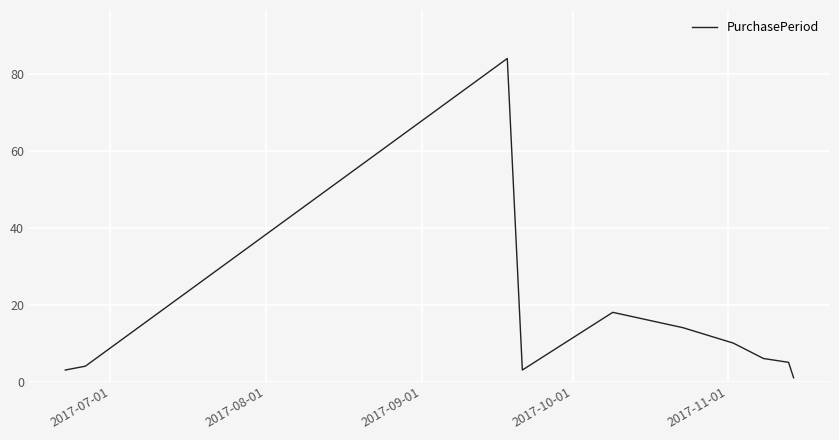

What is the difference between the maximum and minimum values?

83